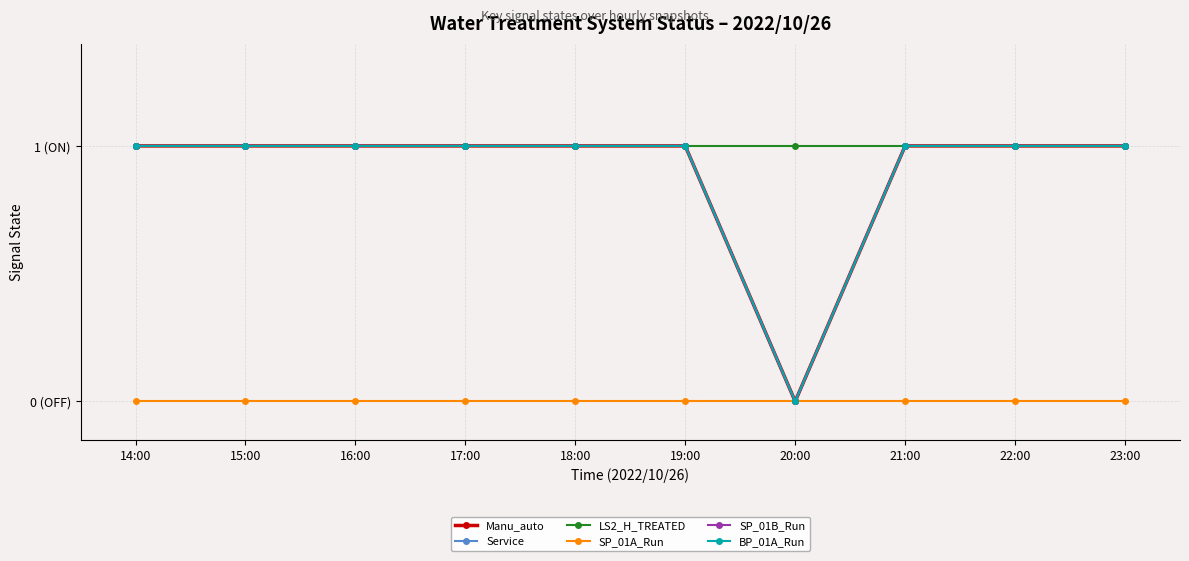

What is the label of the 7th point from the left?

20:00